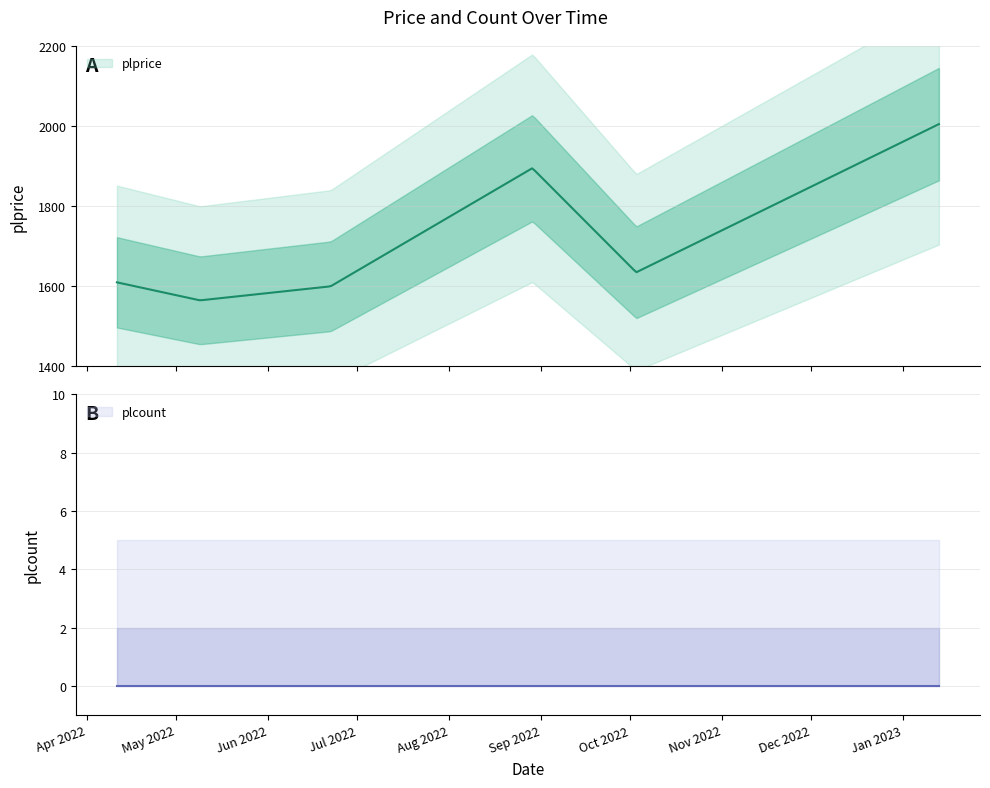

True or false: plprice and plcount cross at least once.

False